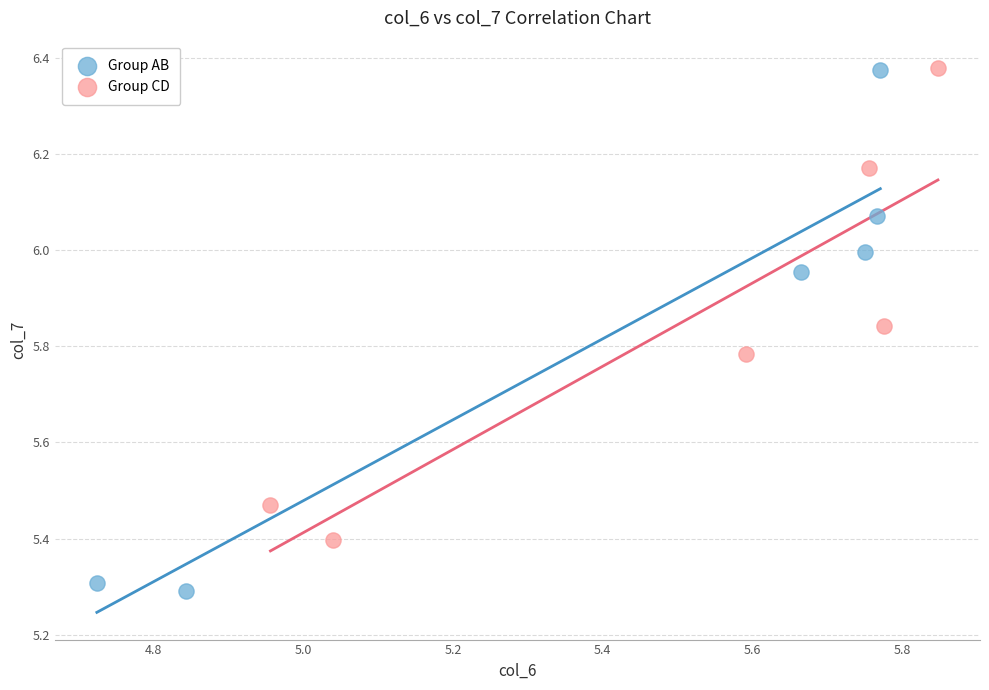

Which series contains the lowest Y value?

Group AB